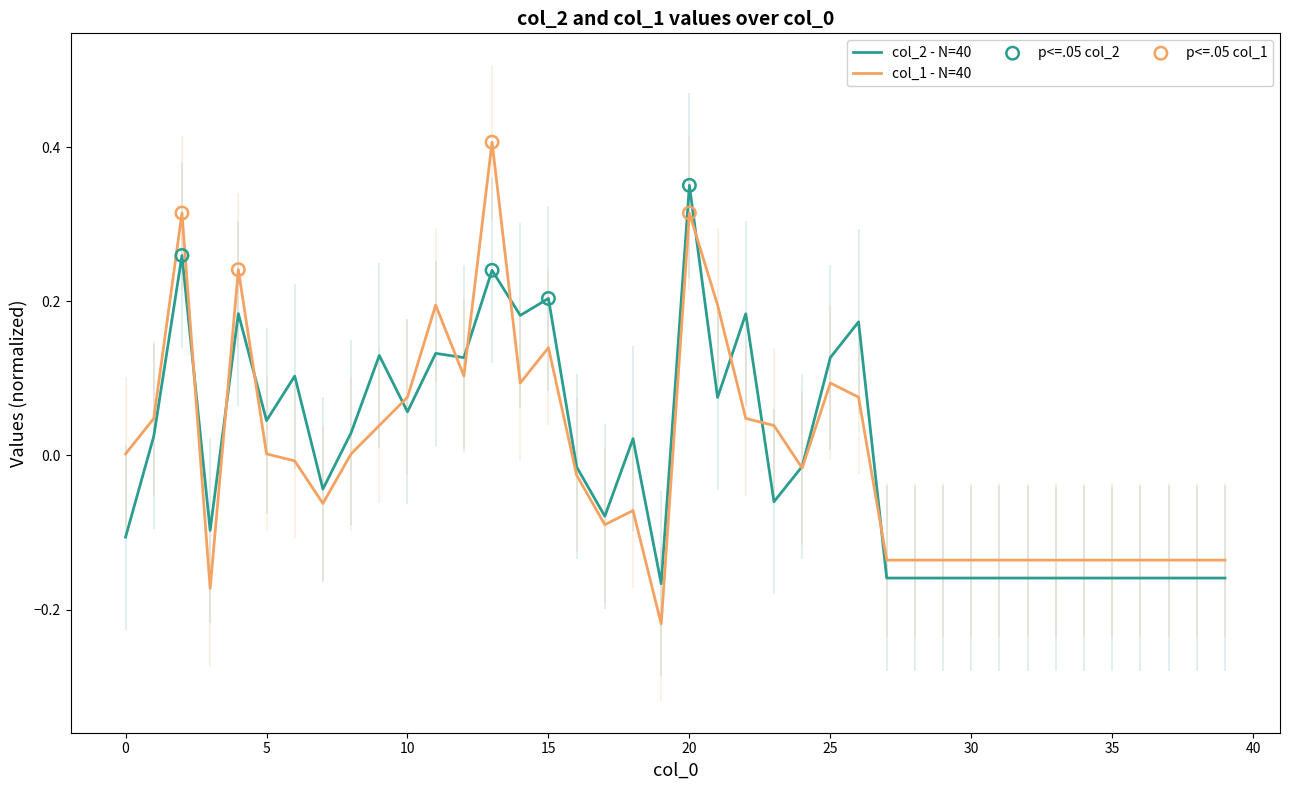

At which category is the sum across all series the highest?

20